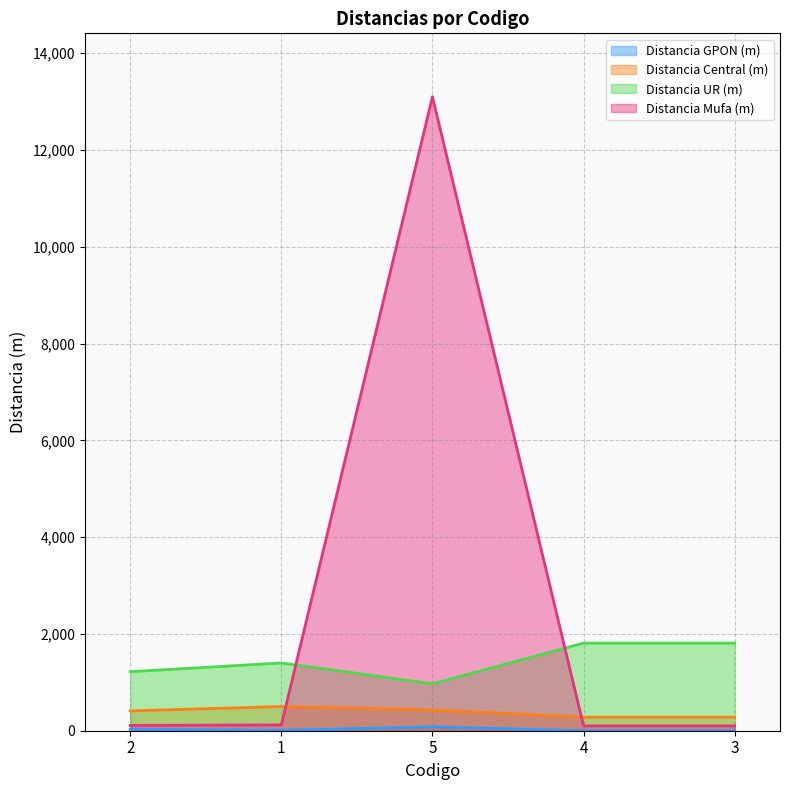

How many values in the Distancia Central (m) series are below 410?

2